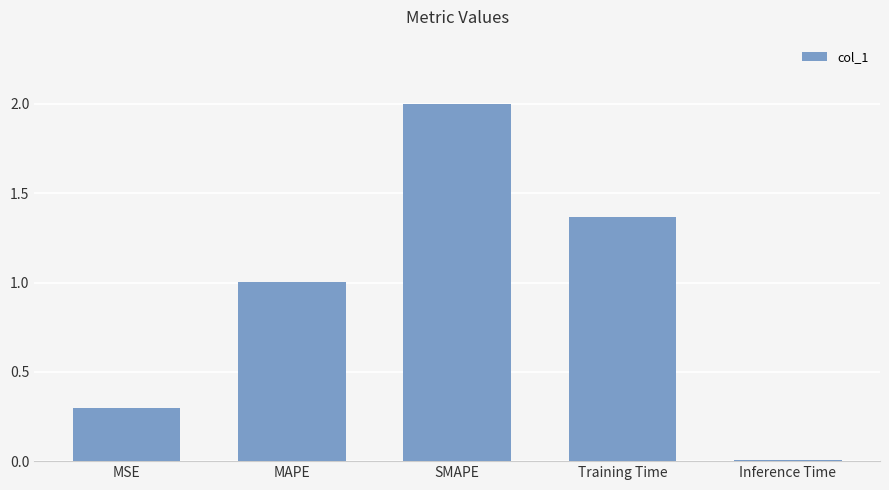

How many values exceed 1?

3